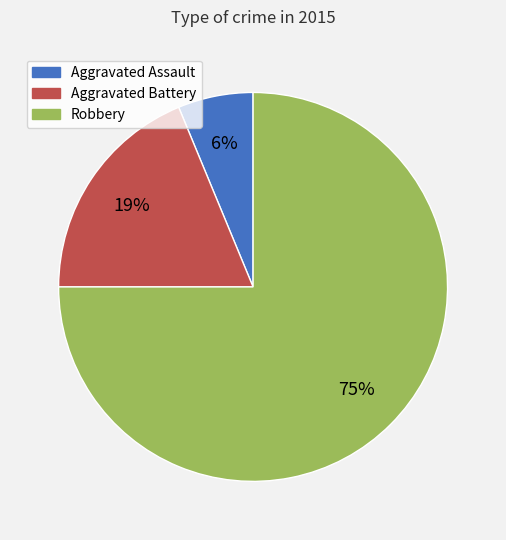

Which category accounts for the majority?

Robbery